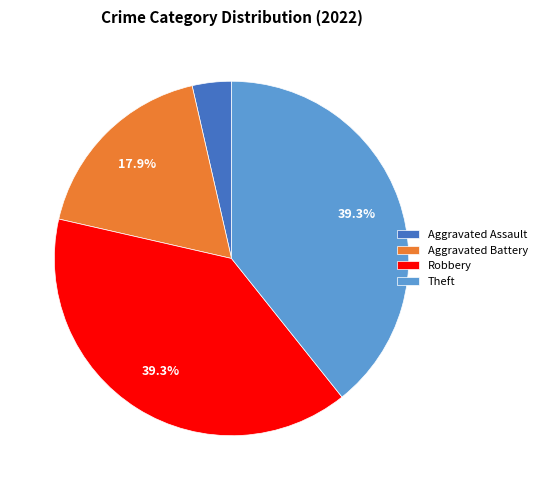

Combined, do Robbery and Aggravated Assault account for over 50%?

No